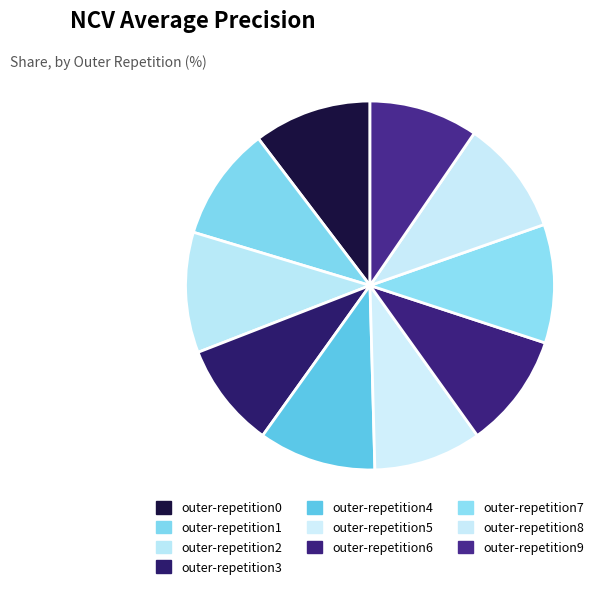

The outer-repetition1 slice represents 10% of the pie. True or false?

True